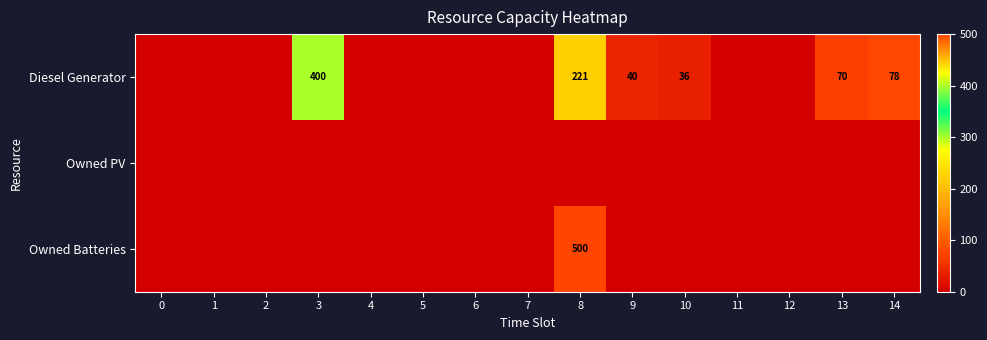

True or false: Diesel Generator has a value of 36 at 10.

True